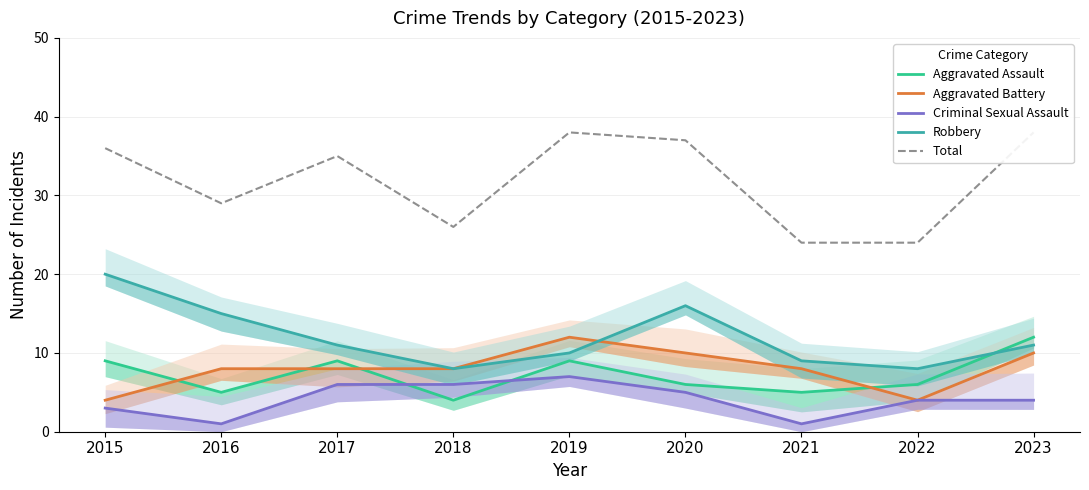

What is the sum of all Total values?

287